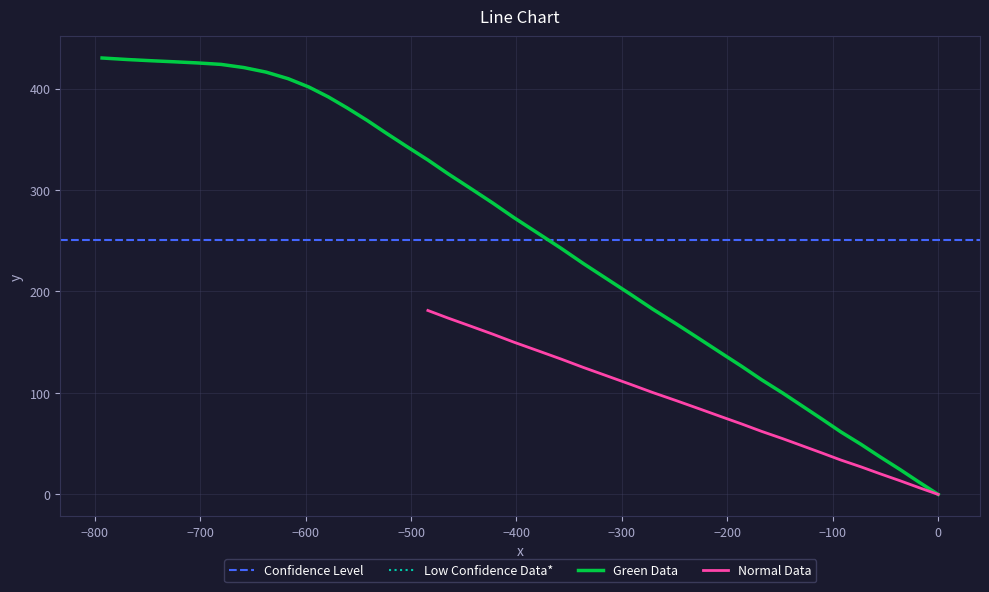

Does the chart display data point markers on the line(s)?

No